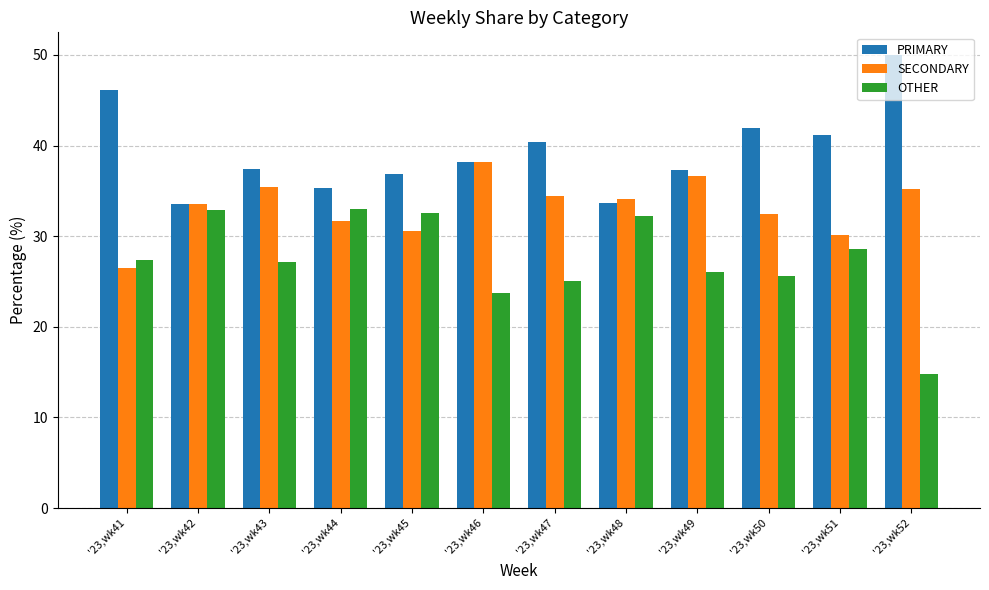

Is the value of SECONDARY at '23,wk49 greater than the value of PRIMARY at '23,wk41?

No